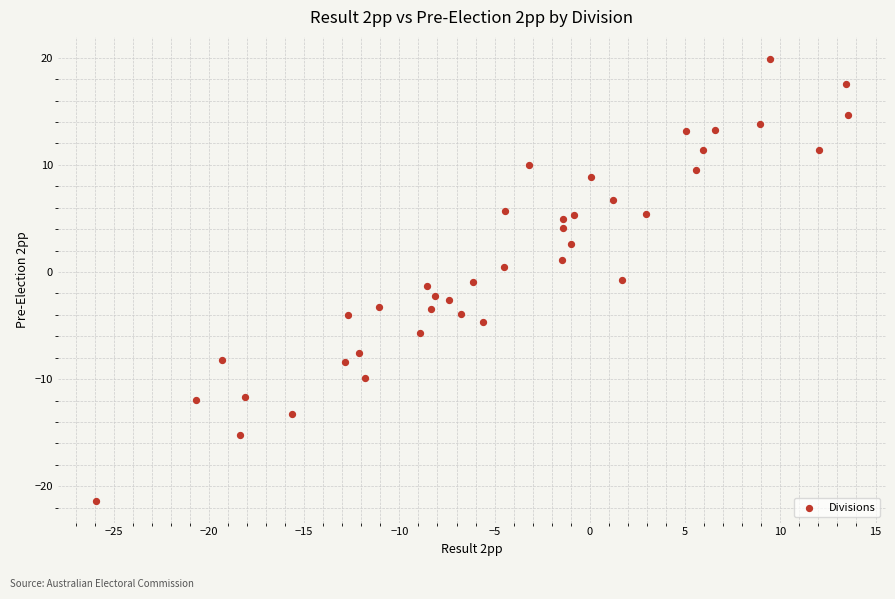

What is the range of X values (max minus min)?

39.5